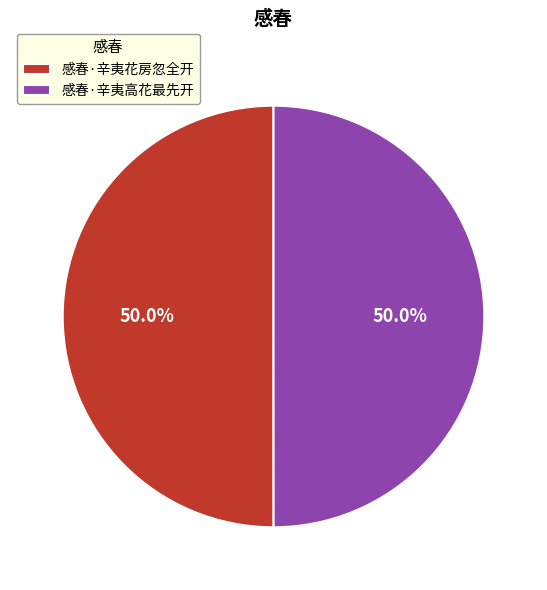

Approximately how many times larger is the value at 感春·辛夷高花最先开 compared to 感春·辛夷花房忽全开?

1.0